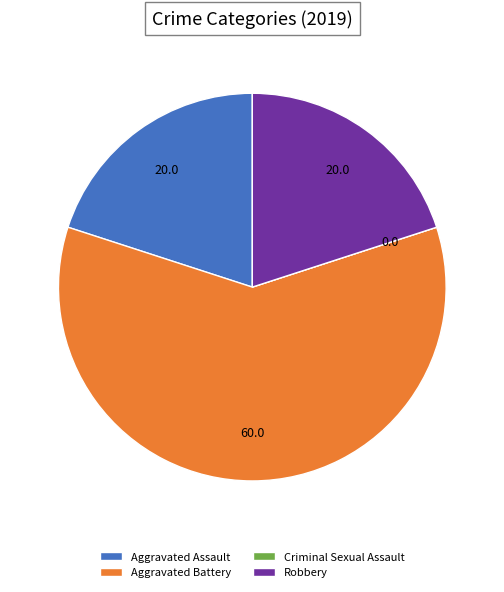

Which category has the biggest portion of the pie?

Aggravated Battery